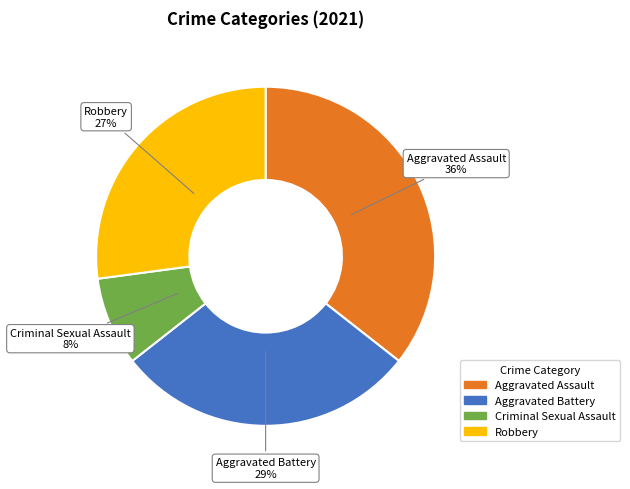

The Aggravated Battery slice represents 29% of the pie. True or false?

True